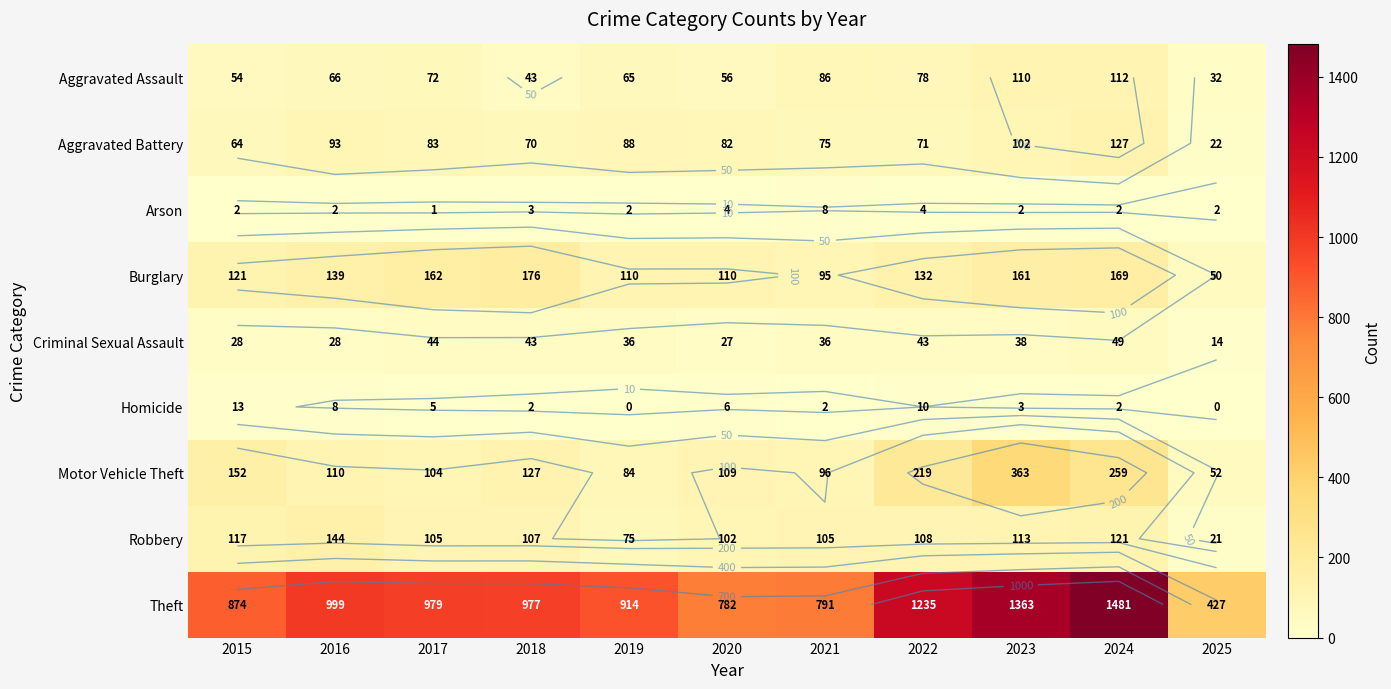

How many data points in Aggravated Assault are less than 66?

5